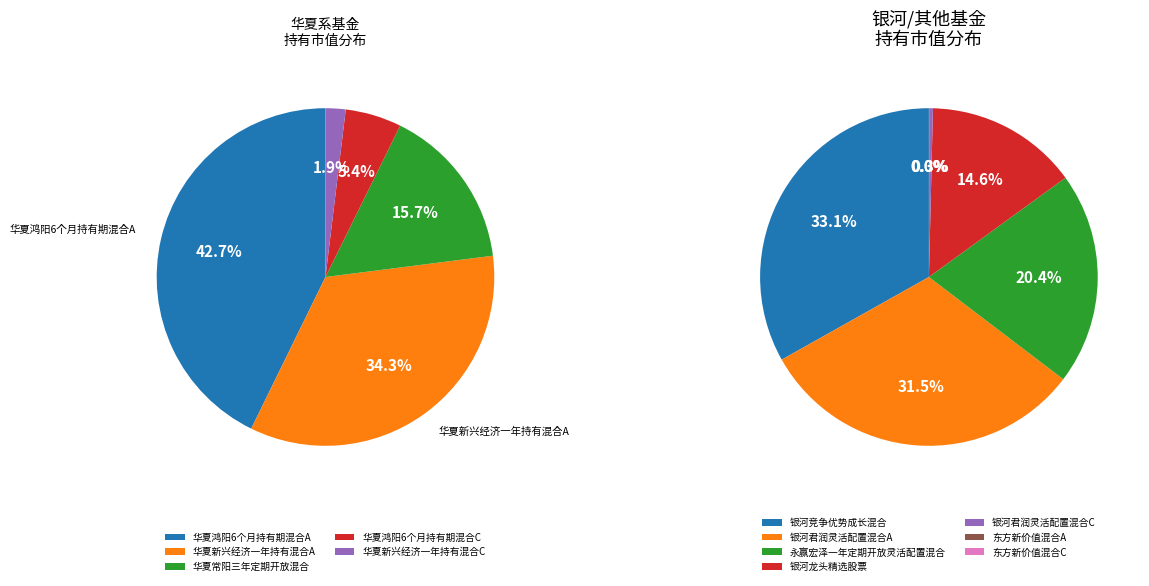

Does 银河君润灵活配置混合C account for over 50% of the chart?

No